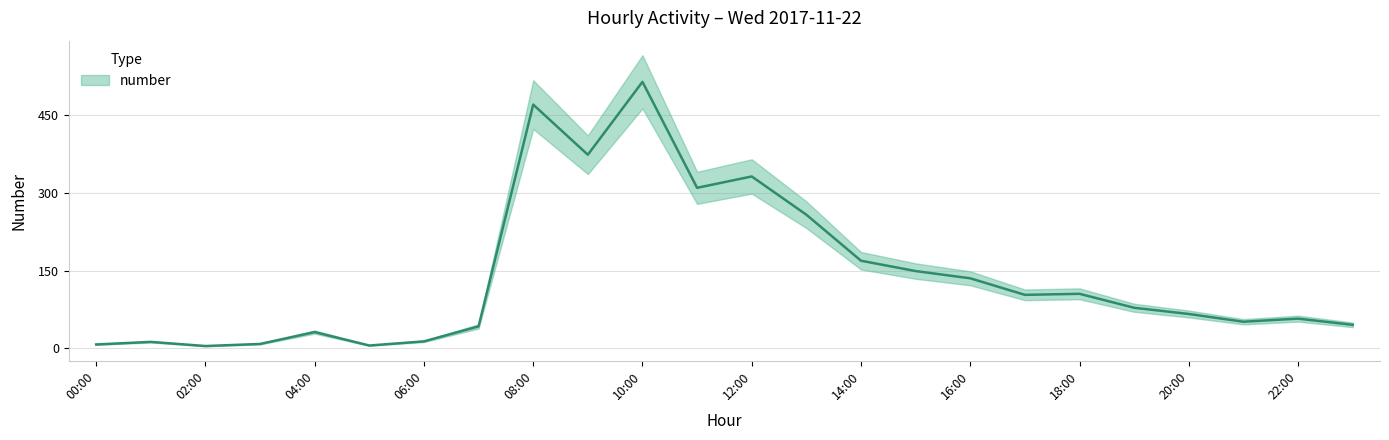

Which category has the lowest value across all series?

02:00